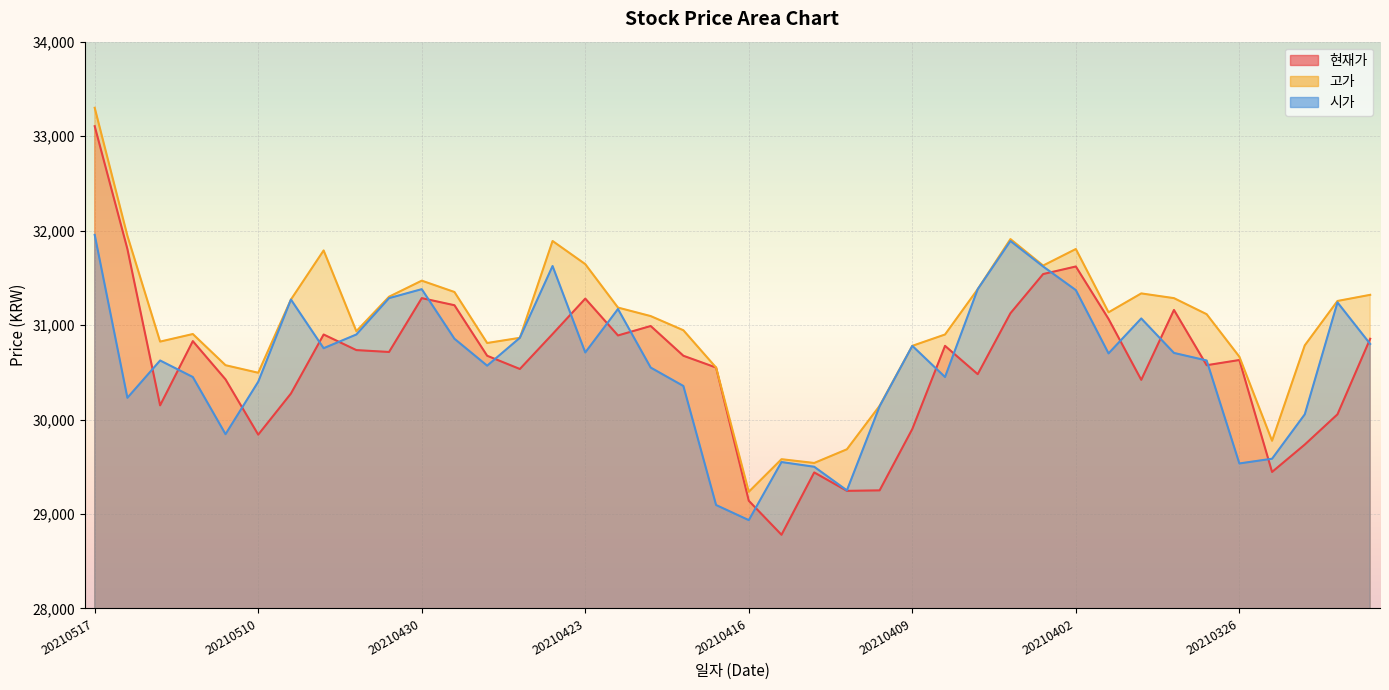

Reading right to left, what are all the values shown in this chart?

현재가: 30855	30055	29735	29445	30630	30575	31160	30420	31065	31620	31540	31125	30480	30780	29900	29250	29245	29440	28780	29140	30550	30675	30990	30890	31280	30905	30535	30675	31210	31285	30715	30735	30900	30275	29840	30425	30830	30150	31805	33105
고가: 31320	31255	30785	29775	30665	31115	31285	31335	31135	31805	31630	31910	31380	30900	30780	30145	29685	29540	29580	29235	30550	30945	31095	31185	31645	31890	30865	30810	31350	31470	31300	30935	31790	31270	30495	30575	30905	30825	31945	33300
시가: 30800	31240	30055	29585	29535	30625	30705	31070	30700	31370	31620	31890	31380	30450	30780	30140	29250	29500	29550	28935	29095	30355	30550	31170	30710	31625	30865	30570	30855	31380	31285	30900	30755	31270	30400	29845	30450	30625	30230	31955